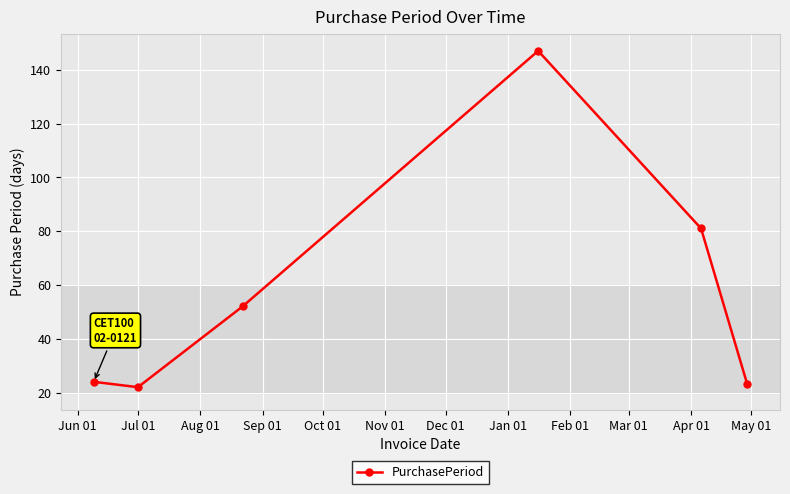

What is the value of the 3rd point from the left?

52